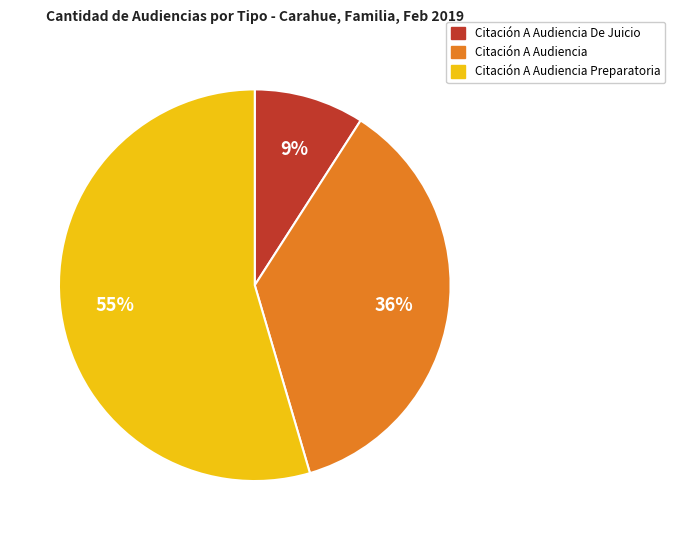

How many slices are in this pie chart?

3